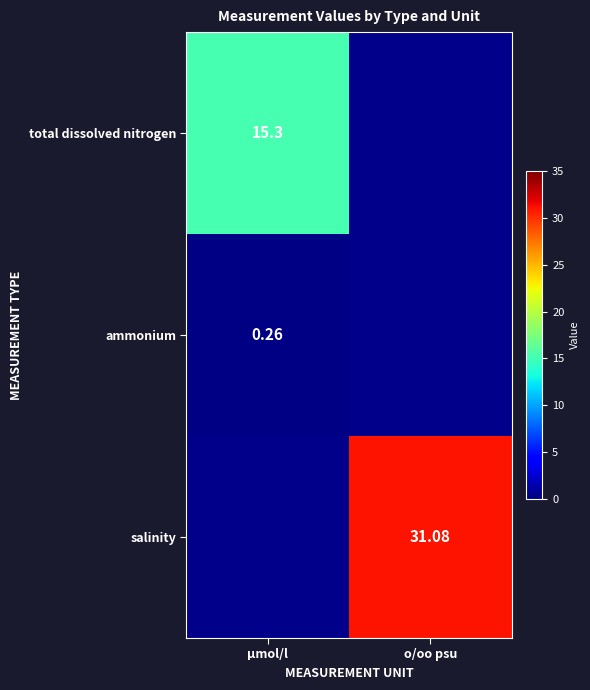

Which category has the highest value in the total dissolved nitrogen series?

μmol/l